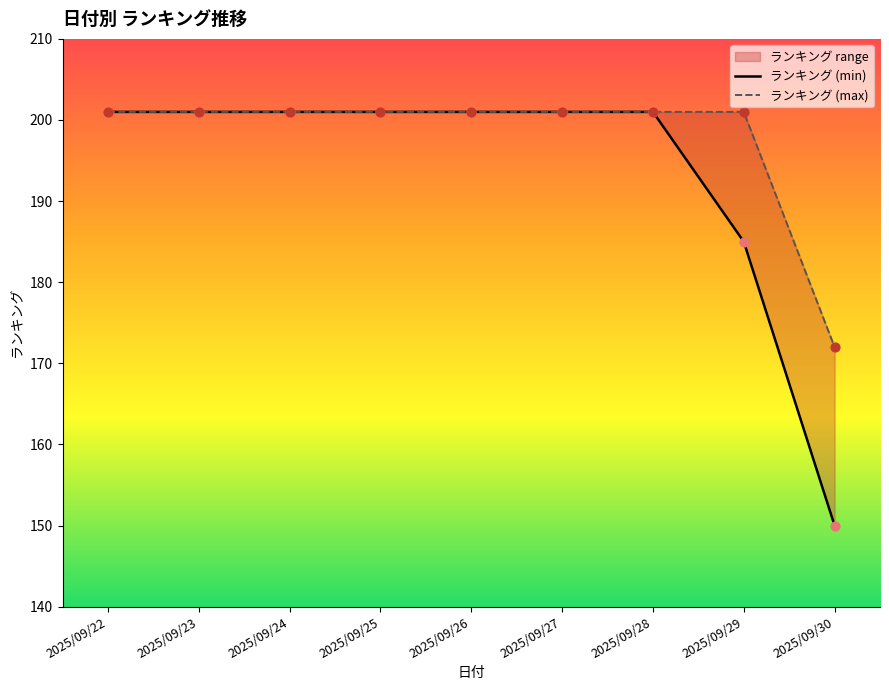

Which series has the largest Y range (max minus min)?

ランキング (min)